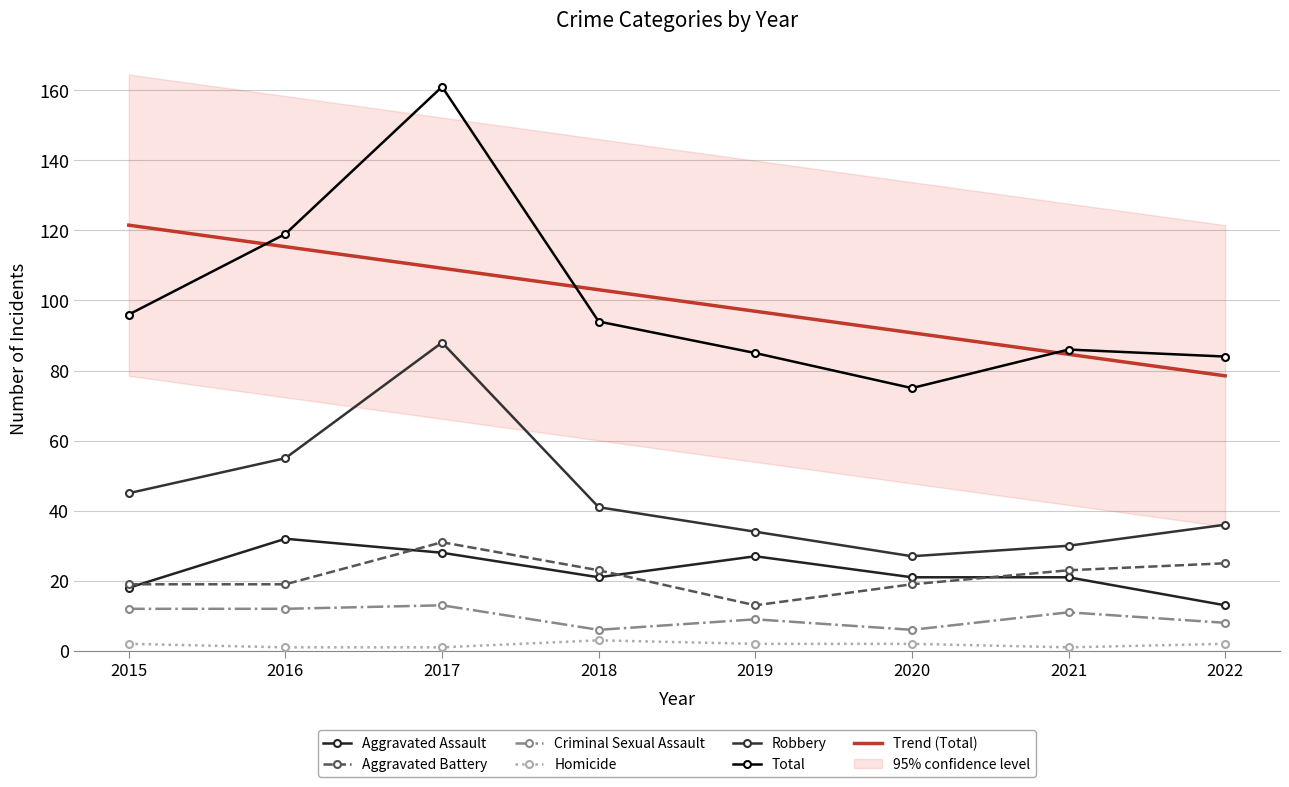

How many values in the Aggravated Assault series exceed 21?

3